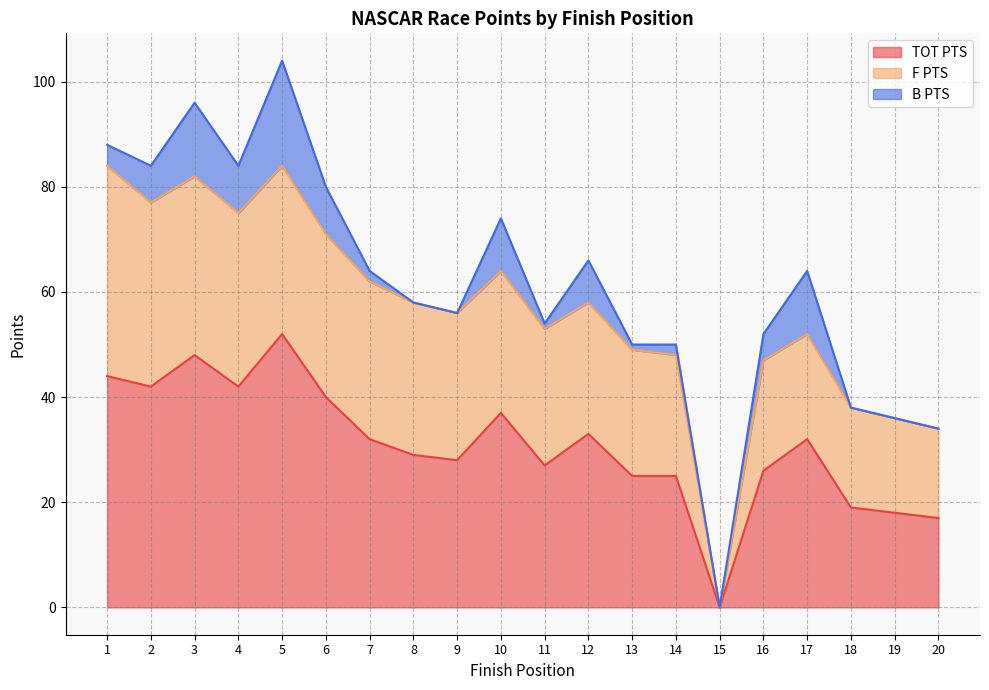

True or false: F PTS has more than 0 points higher than both neighbors.

True